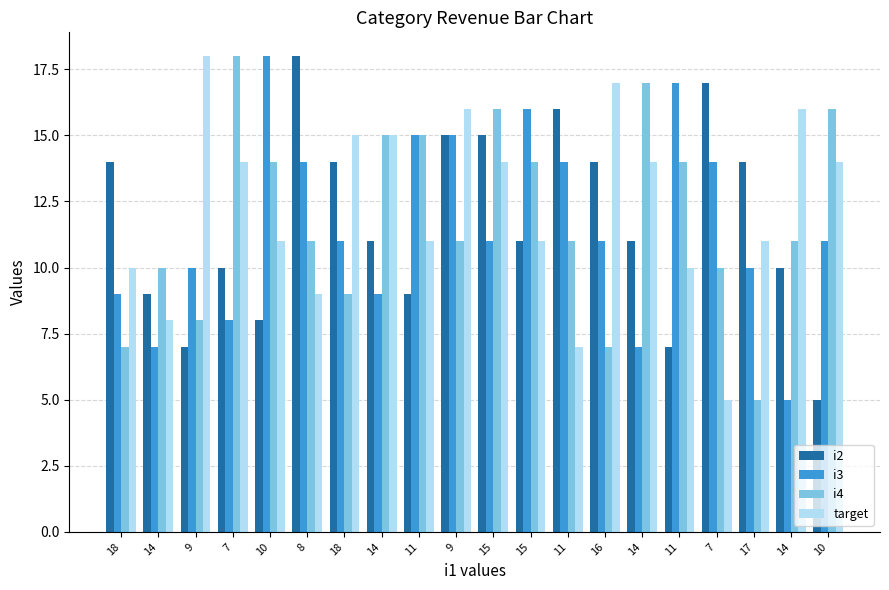

Which series has the widest spread of values?

i2